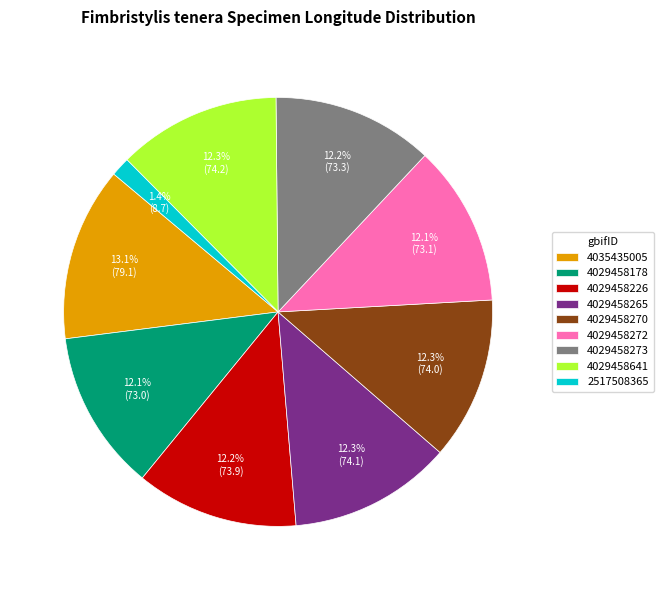

Which category has the biggest portion of the pie?

4035435005